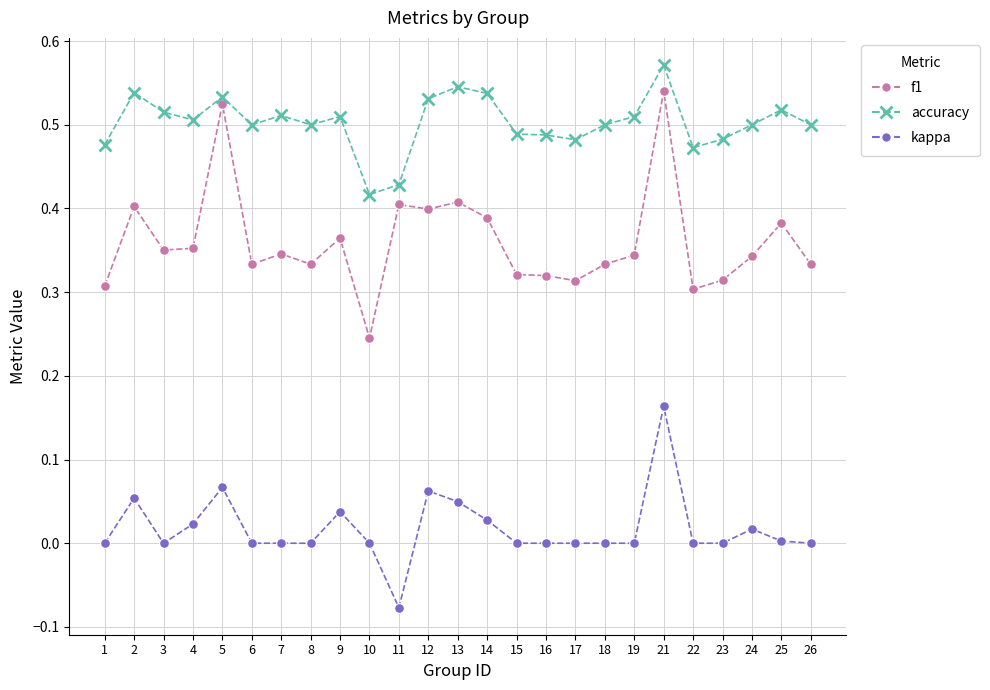

At which category does kappa reach its first local valley?

3